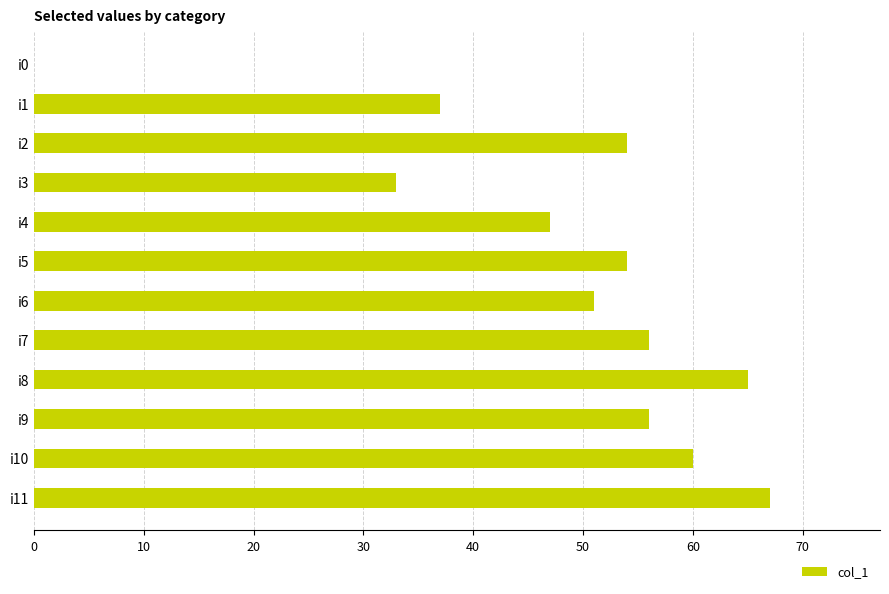

The value at i9 is 95. True or false?

False